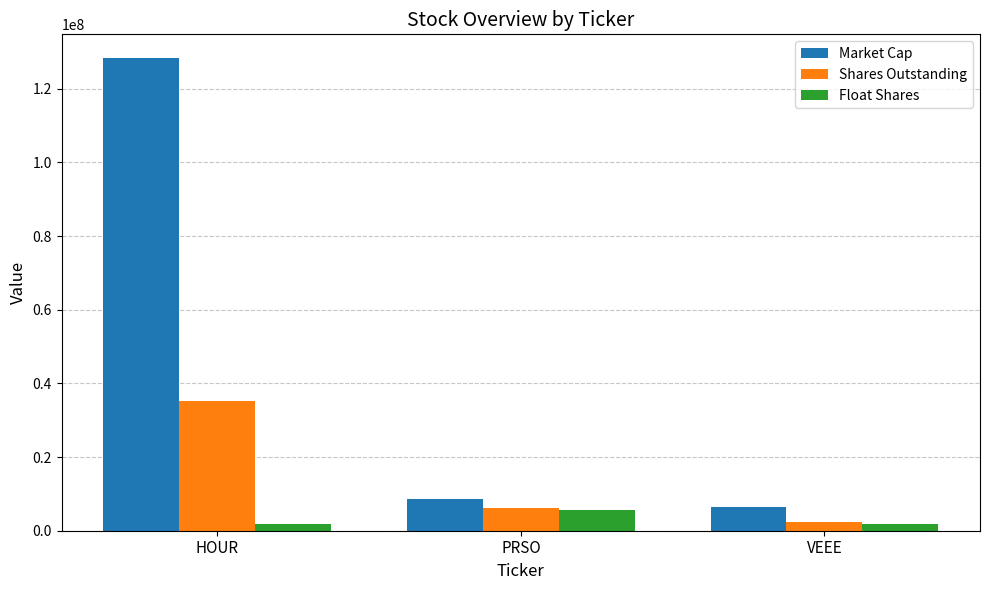

List the series in order of their overall mean, highest first.

Market Cap, Shares Outstanding, Float Shares